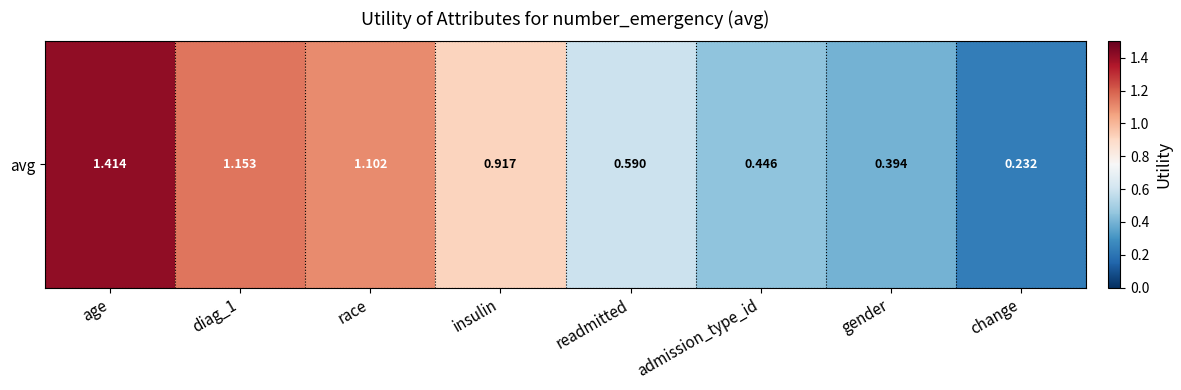

The chart shows a value of 1.4 at age. True or false?

True